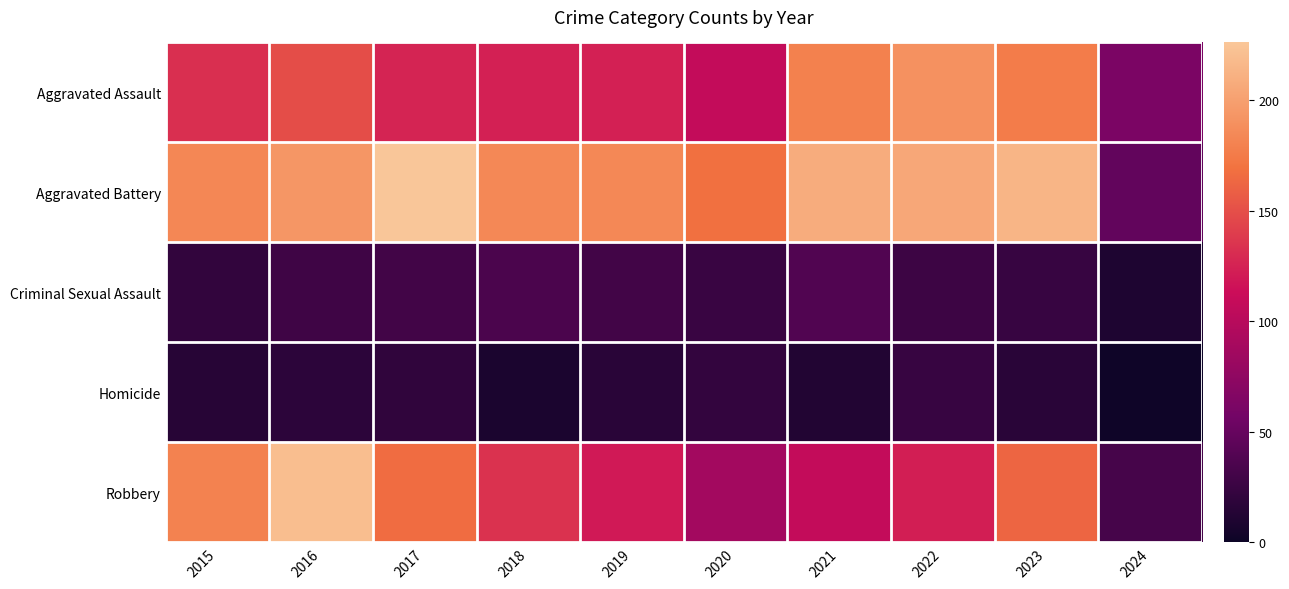

Which category has the highest value across all series?

2017